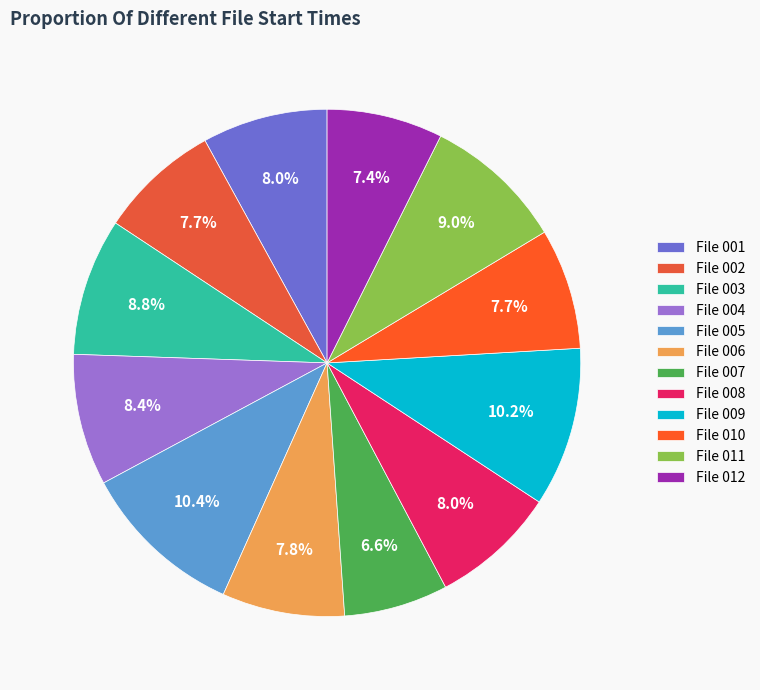

To the nearest percent, what portion does File 008 represent?

8%